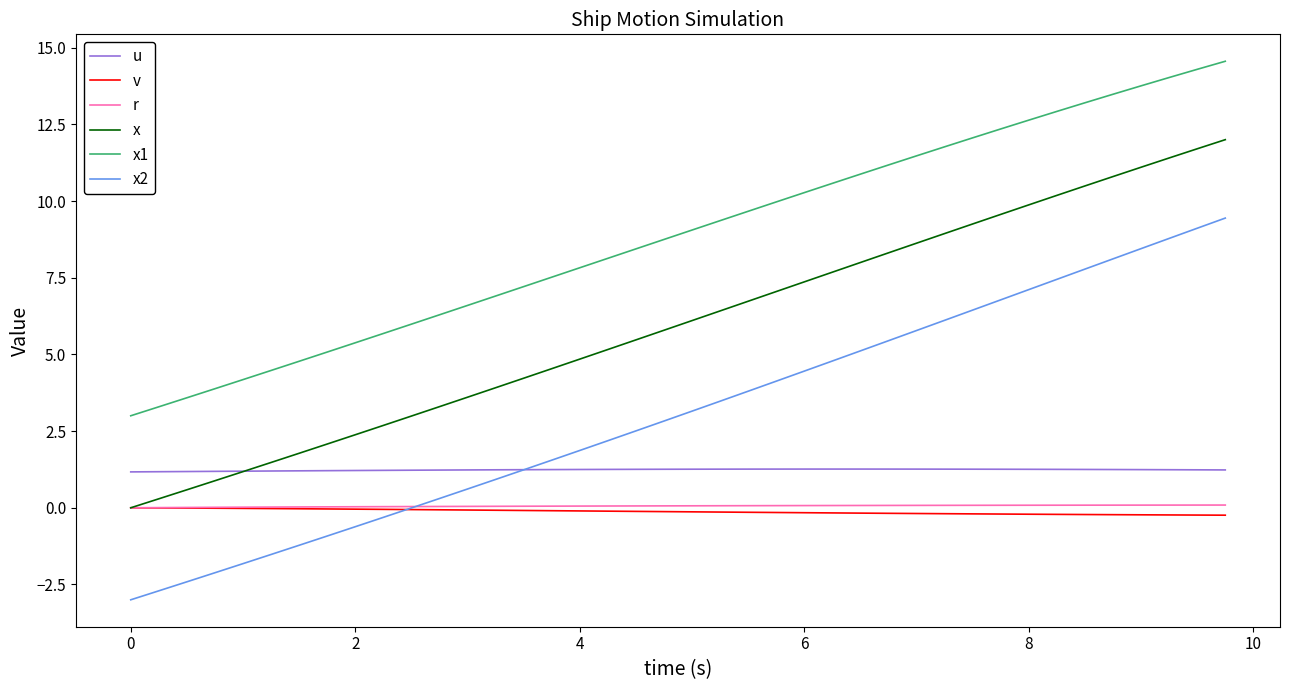

Which series has the largest total across all categories?

x1